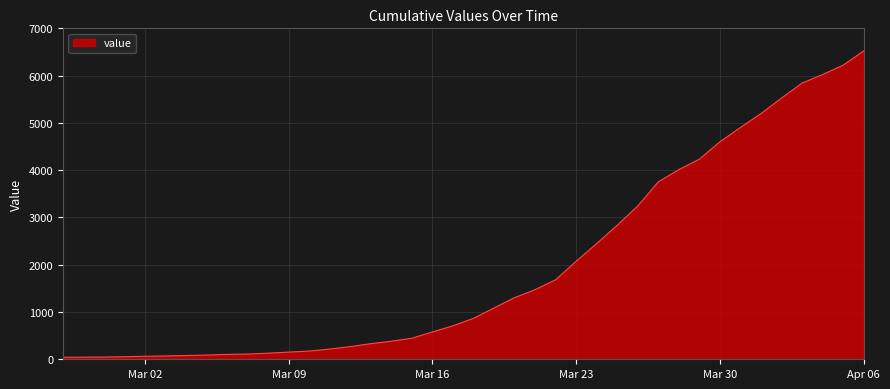

What is the maximum value shown in the chart?

6522